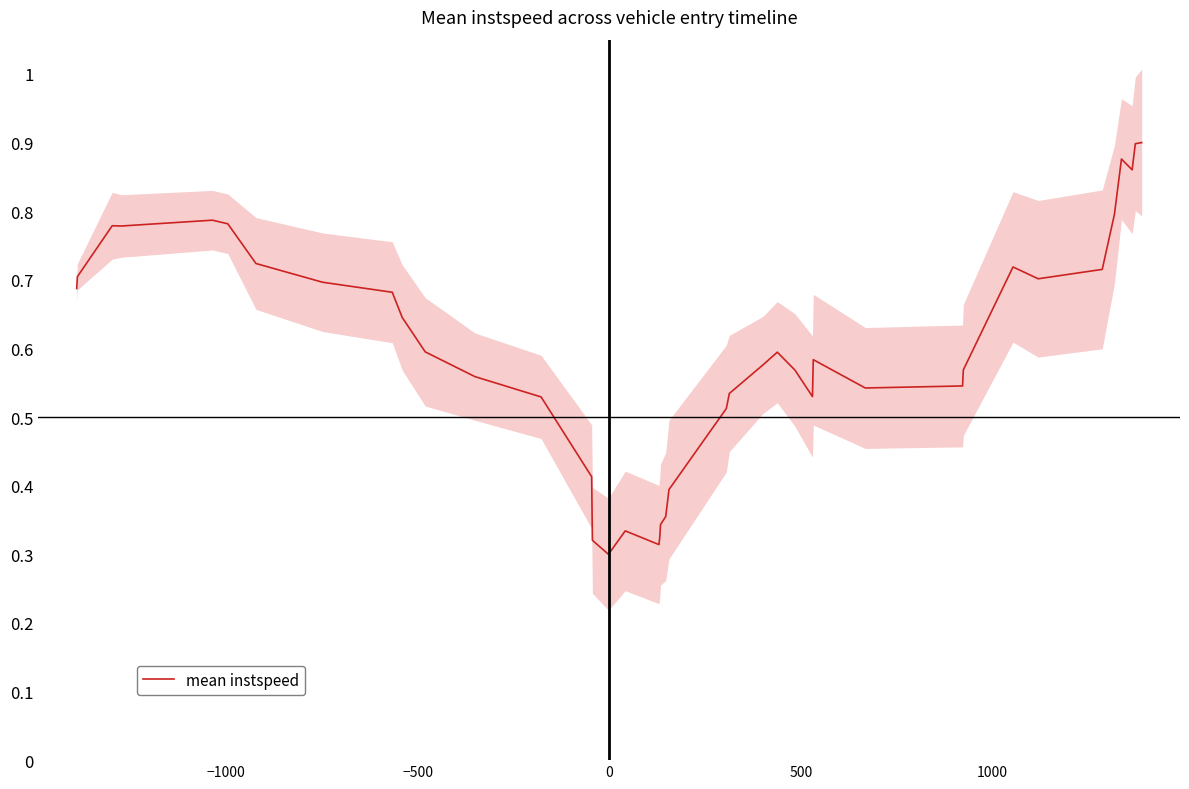

Is it true that the value at 17 is 0.1?

False